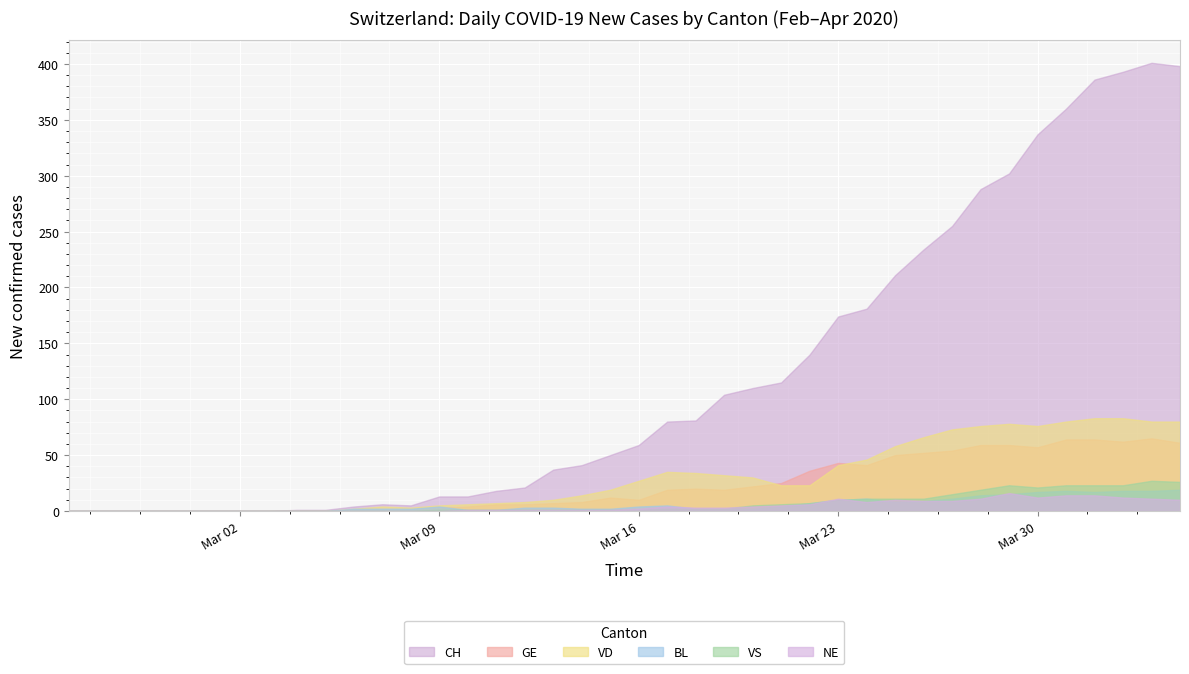

Reading left to right, list all the values displayed in this chart.

CH: 0	0	0	0	0	0	0	0	1	1	4	6	5	13	13	18	21	37	41	50	59	80	81	104	110	115	140	174	181	211	234	255	288	302	337	360	386	393	401	398
GE: 0	0	0	0	0	0	0	0	0	0	0	0	0	3	4	6	6	7	8	12	10	19	20	19	22	25	36	43	41	50	52	54	59	59	57	64	64	62	65	61
VD: 0	0	0	0	0	0	0	0	0	0	2	4	3	5	6	7	8	10	14	19	27	35	34	32	30	23	23	41	46	58	66	73	76	78	76	80	83	83	80	80
BL: 0	0	0	0	0	0	0	0	0	0	2	2	2	4	1	1	3	3	2	2	4	5	2	2	2	4	7	10	11	8	9	11	14	15	17	18	17	18	18	19
VS: 0	0	0	0	0	0	0	0	0	0	0	0	0	1	1	1	1	1	1	1	1	2	2	2	5	6	7	10	11	11	11	15	19	23	21	23	23	23	27	26
NE: 0	0	0	0	0	0	0	0	0	0	0	0	0	0	1	1	1	1	1	1	2	4	3	3	4	5	6	11	8	10	9	9	11	16	12	14	14	12	11	10